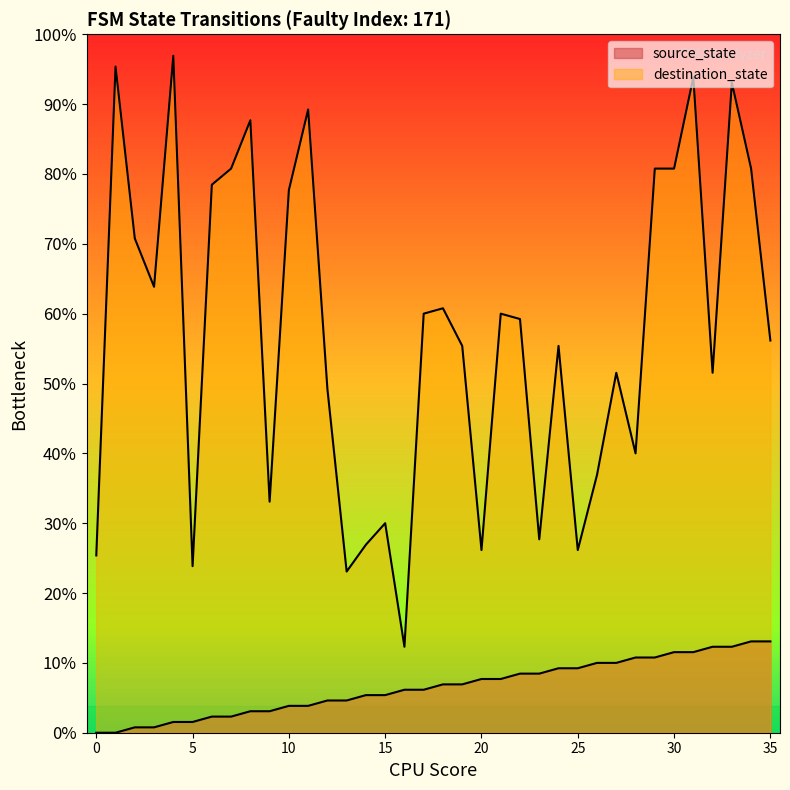

The value of destination_state at 29 is 150. True or false?

False